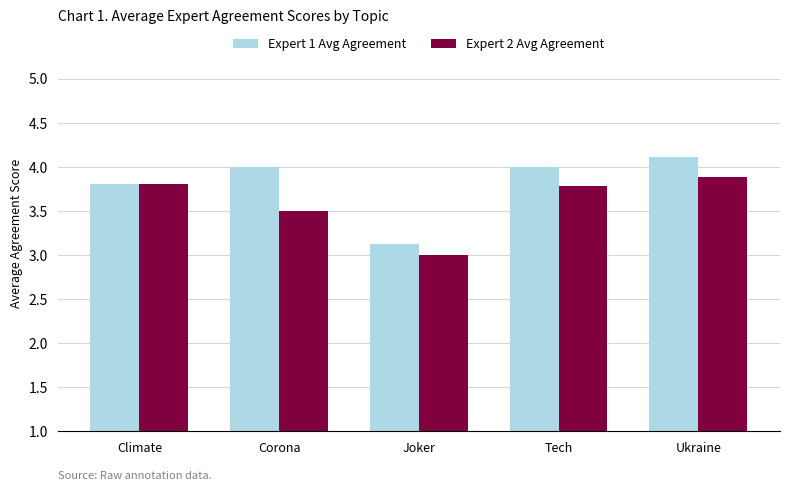

What is the label of the 2nd bar from the left?

Corona